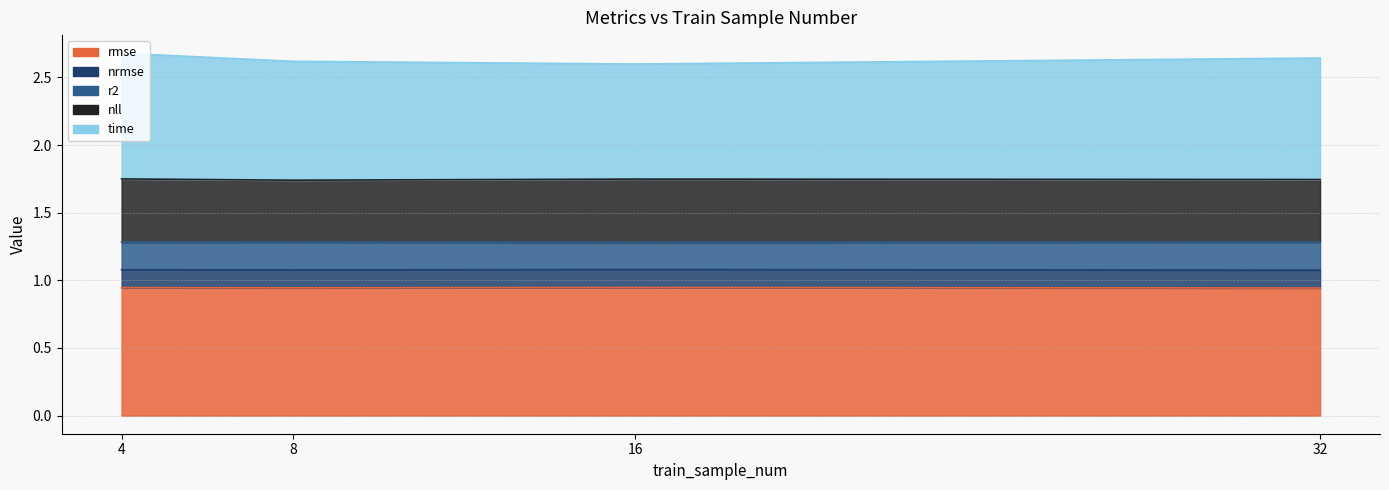

How many r2 values are between 1 and 2?

4